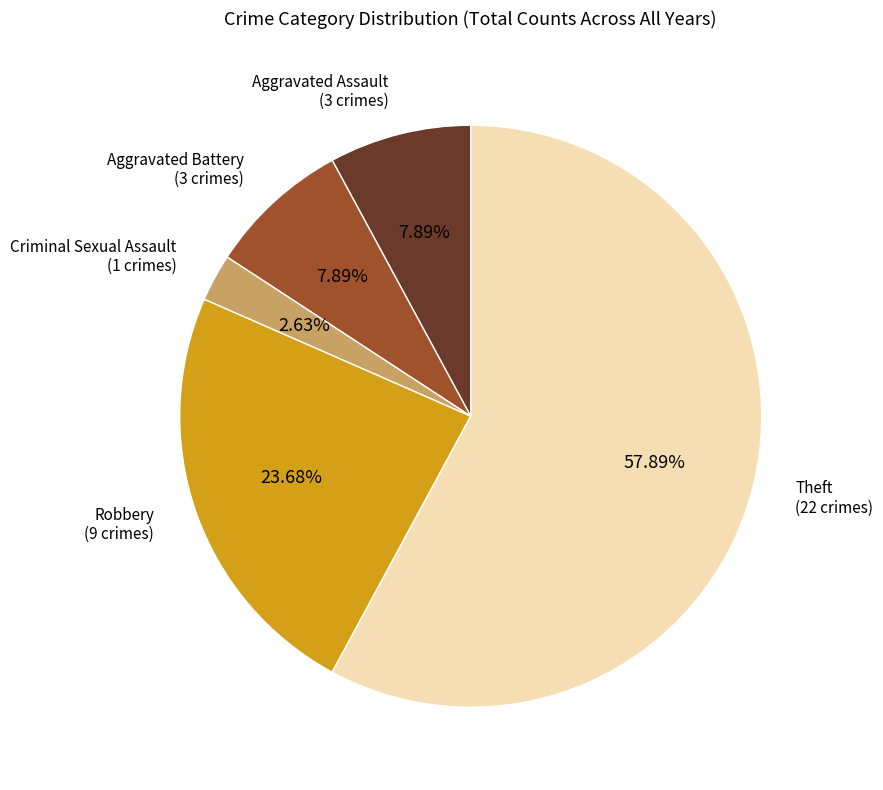

To the nearest percent, what is the average slice percentage?

20%